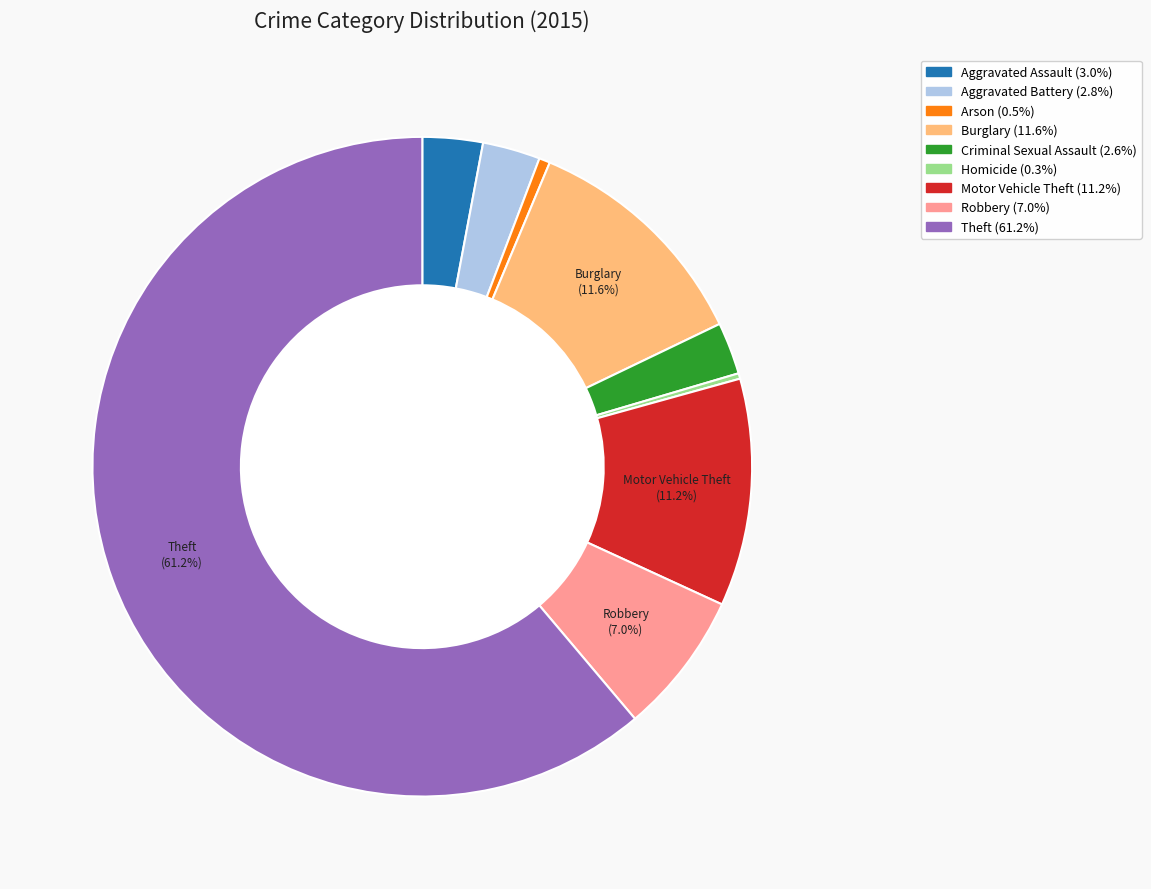

What is the largest slice in the pie chart?

Theft